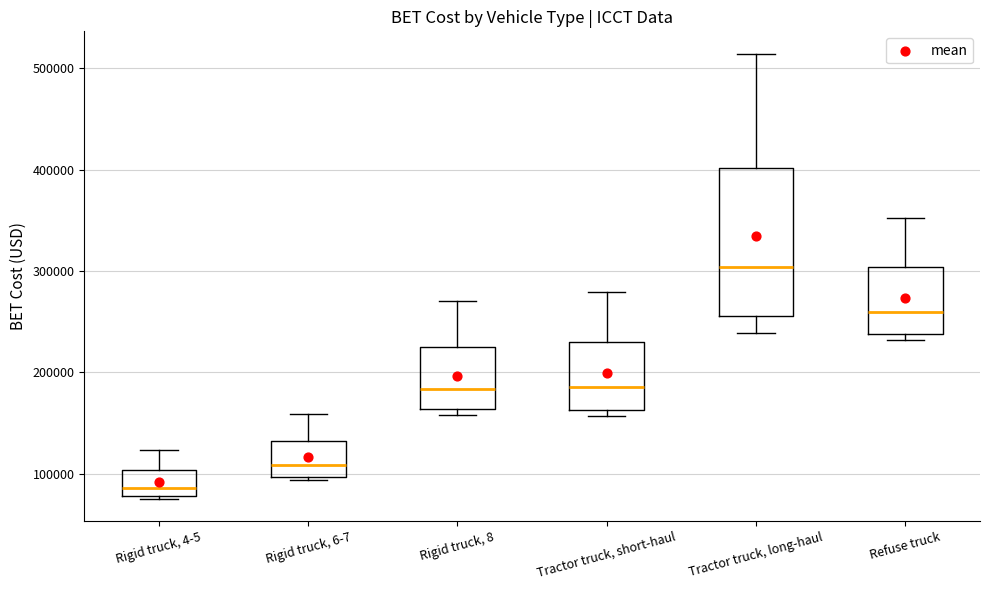

Reading left to right, read every box against the y-axis: the position of its median line, the range the box covers, and the ends of its whiskers. The values are not printed on the chart, so give them approximately, as read against the axis.

Rigid truck, 4-5: median 90000, box 80000 to 100000, whiskers 80000 to 120000
Rigid truck, 6-7: median 110000, box 100000 to 130000, whiskers 90000 to 160000
Rigid truck, 8: median 180000, box 160000 to 220000, whiskers 160000 (just below the box's lower edge) to 270000
Tractor truck, short-haul: median 190000, box 160000 to 230000, whiskers 160000 (just below the box's lower edge) to 280000
Tractor truck, long-haul: median 300000, box 260000 to 400000, whiskers 240000 to 510000
Refuse truck: median 260000, box 240000 to 300000, whiskers 230000 to 350000